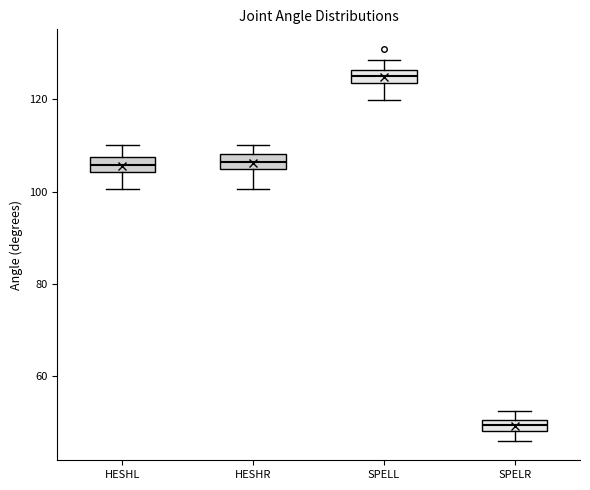

Where does the lower whisker of the box for SPELR end on the y-axis? The values are not printed on the chart, so give them approximately, as read against the axis.

46